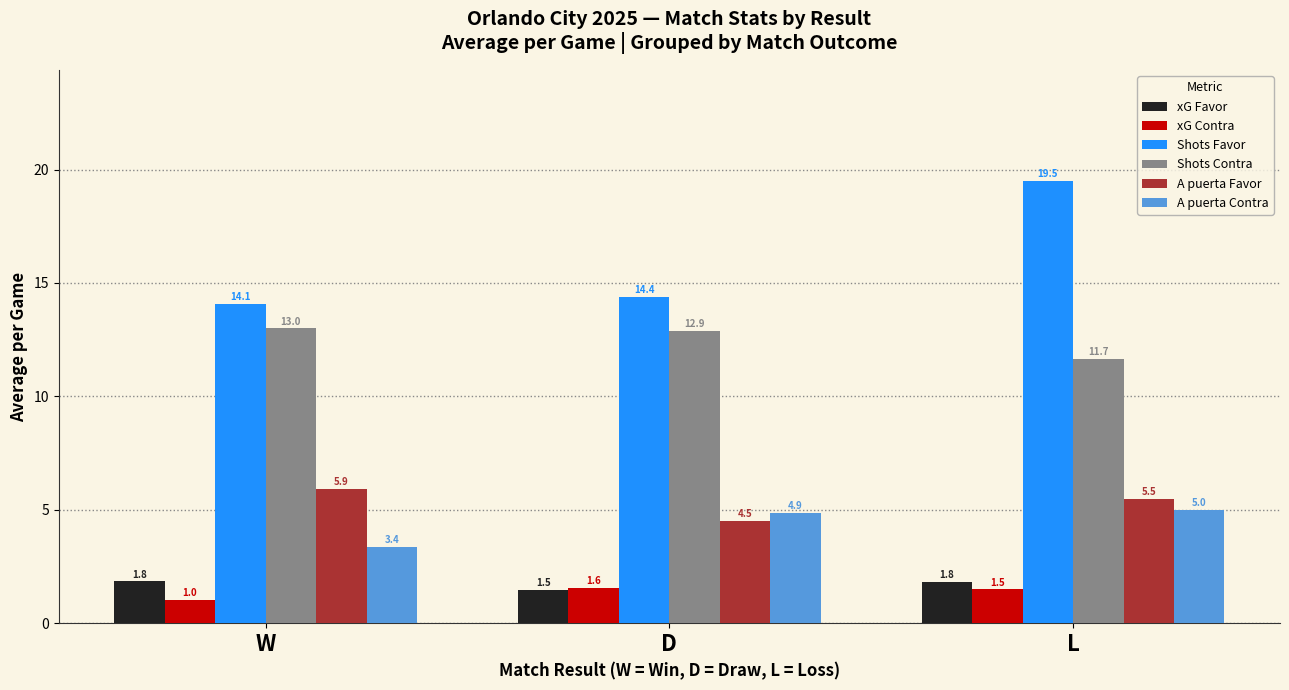

True or false: Shots Favor has a value of 14.4 at D.

True